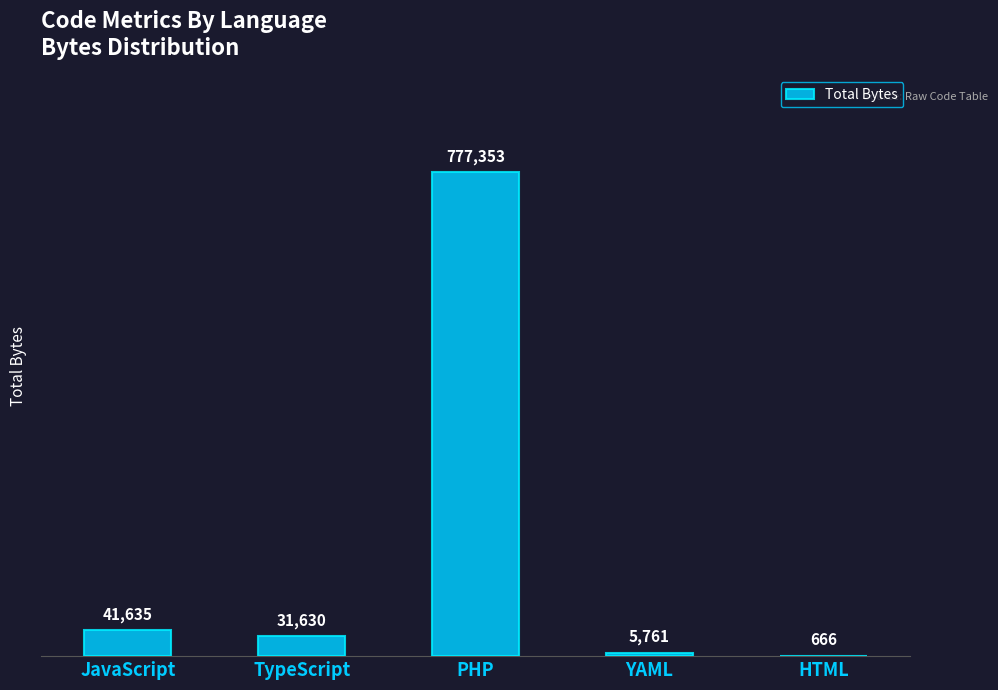

What is the change in value from PHP to YAML?

-771592